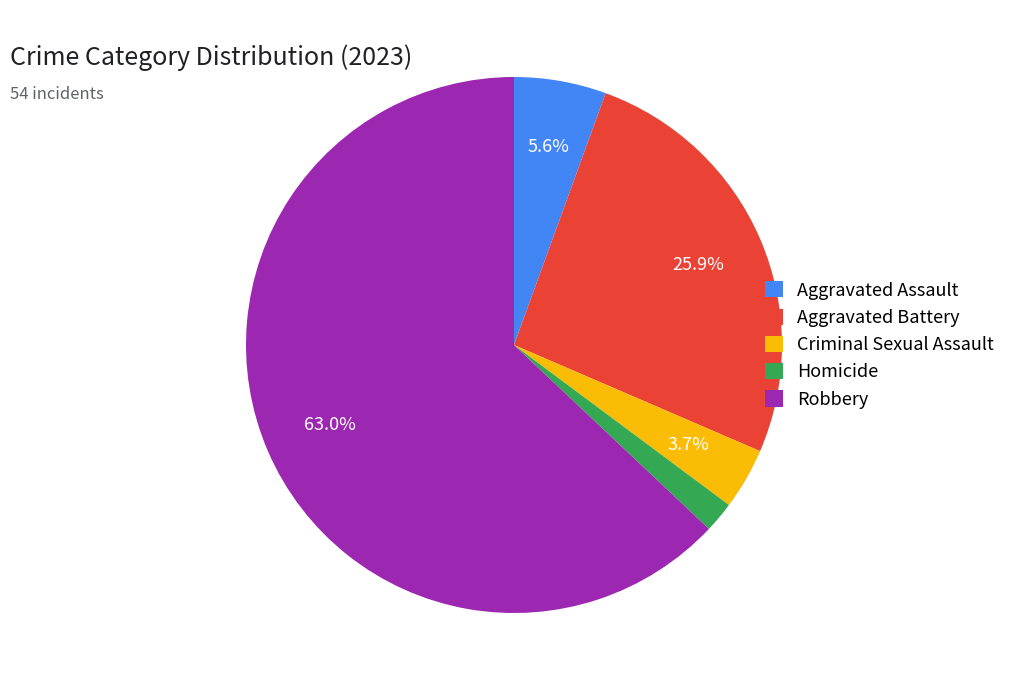

Which has a higher value, Homicide or Criminal Sexual Assault?

Criminal Sexual Assault